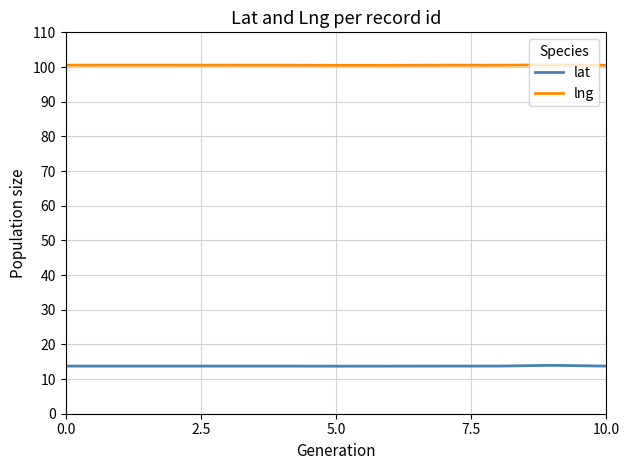

Count the number of data series in this chart.

2